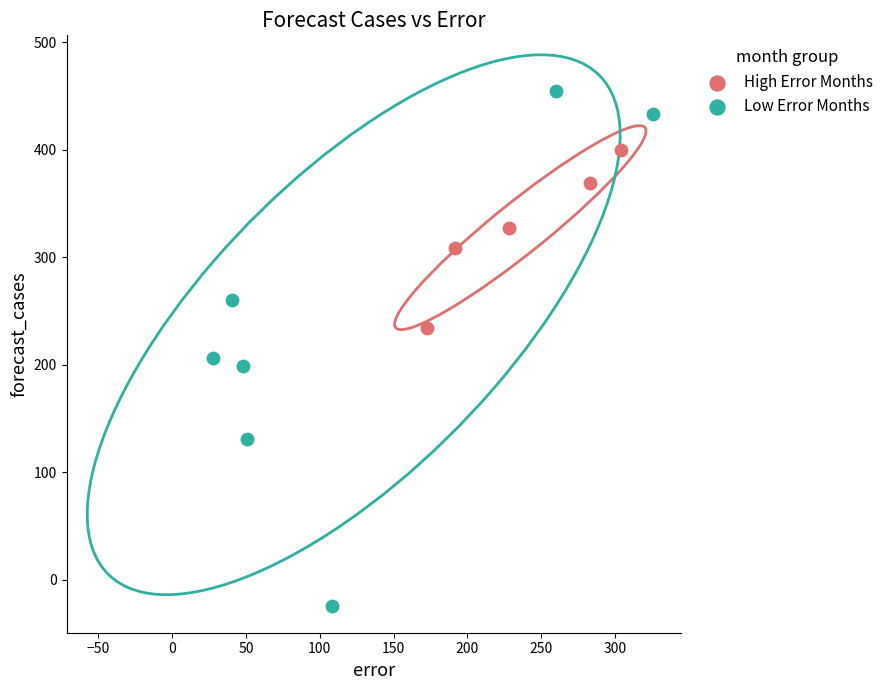

Which series reaches the minimum Y coordinate?

Low Error Months